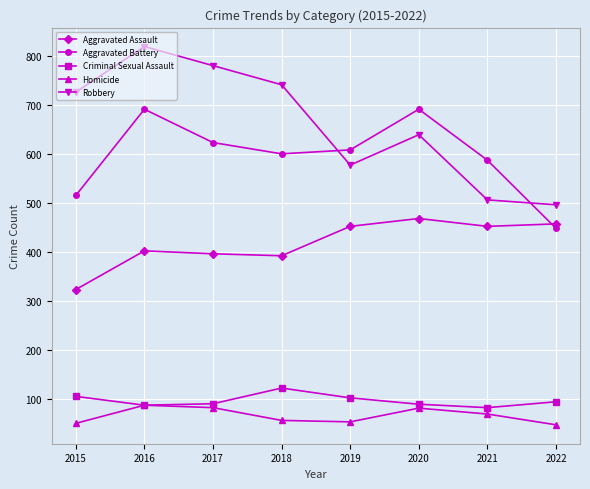

What is the sum of all Homicide values?

525